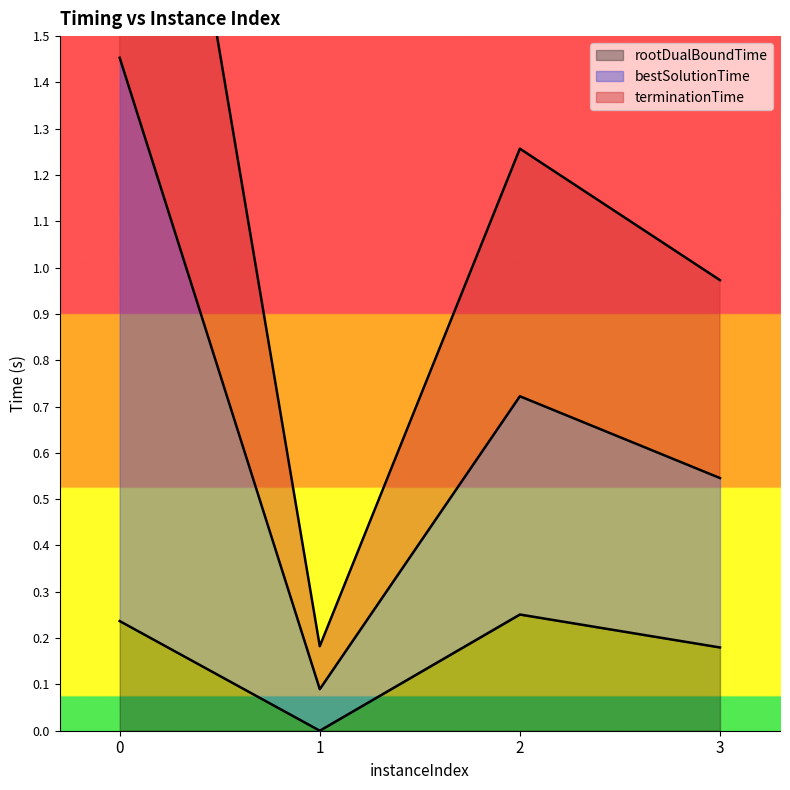

What is the difference between the maximum and minimum values in the rootDualBoundTime series?

0.3